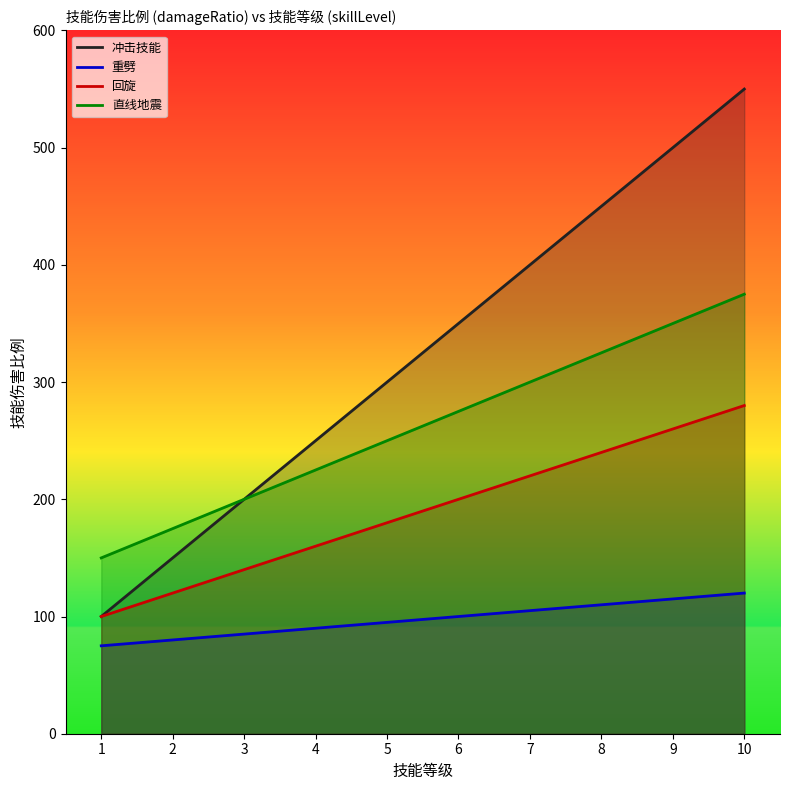

How many data points in 直线地震 are above 275?

4